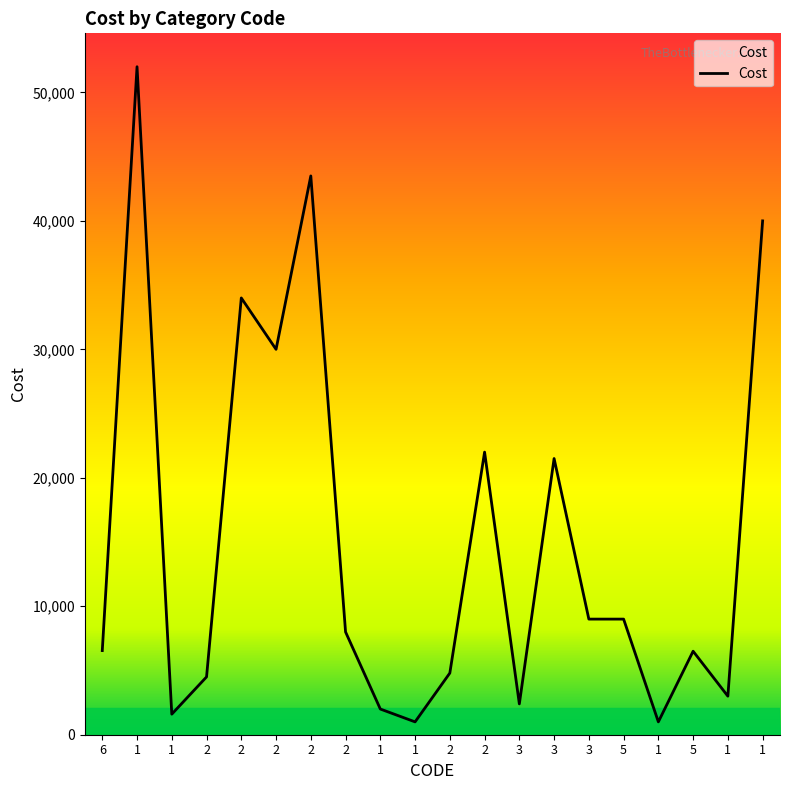

Does the chart display data point markers on the line(s)?

No